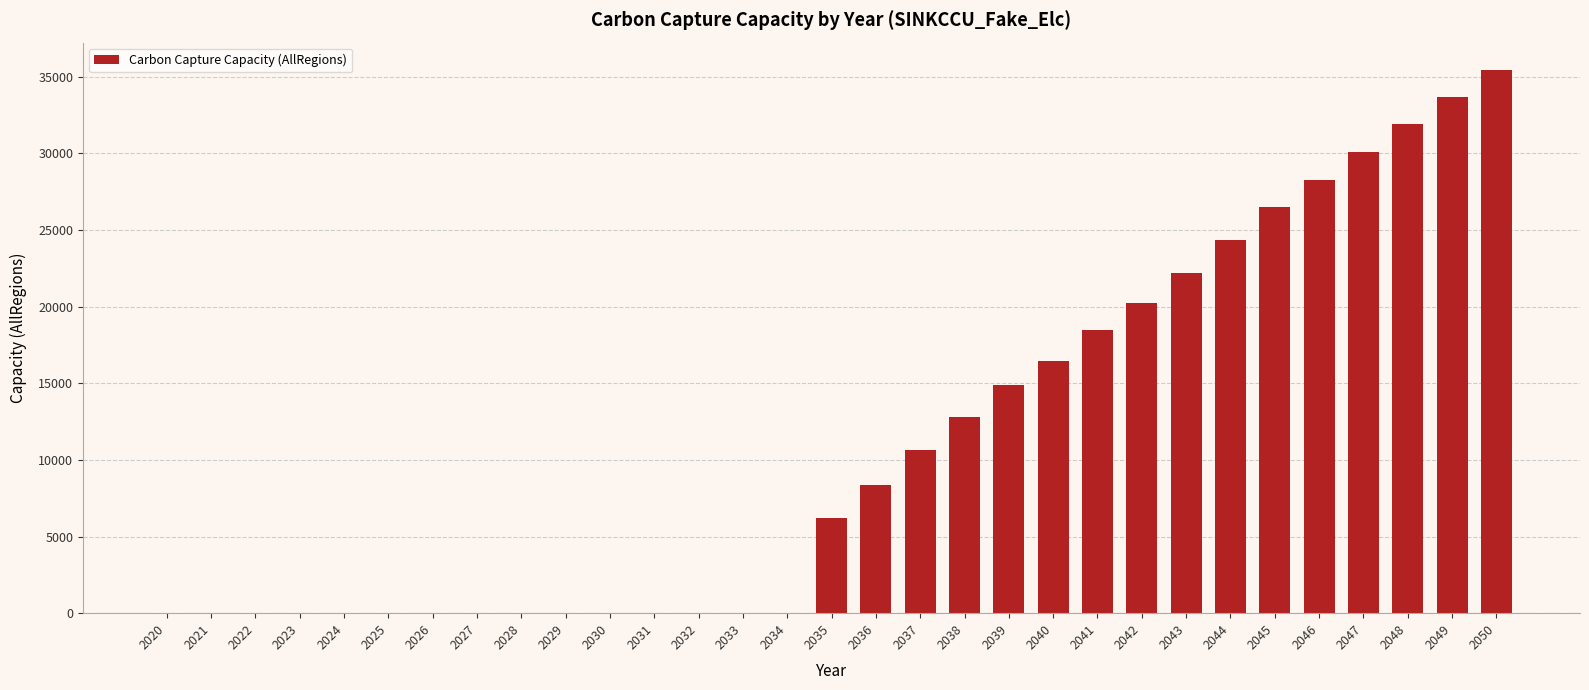

Between 2045 and 2021, which is larger?

2045